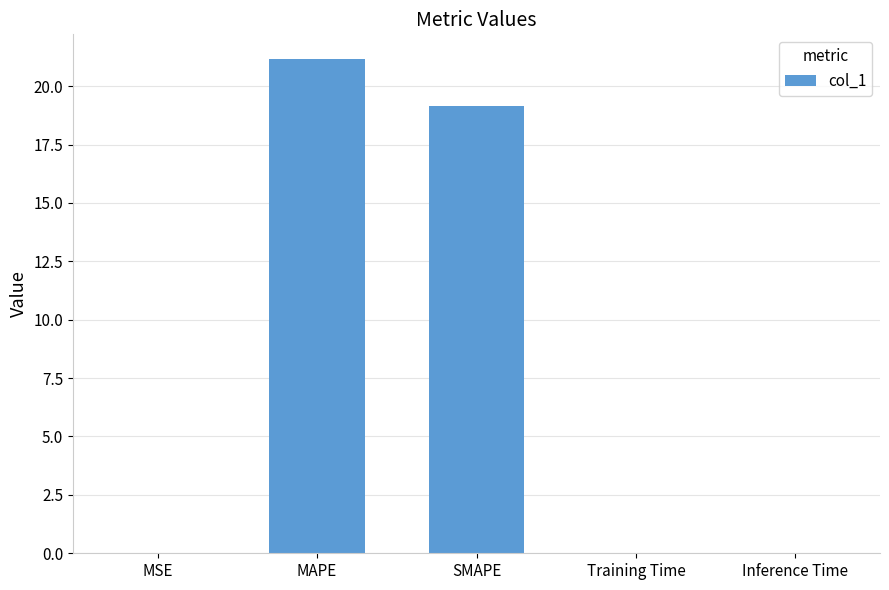

What is the sum of all values?

40.3